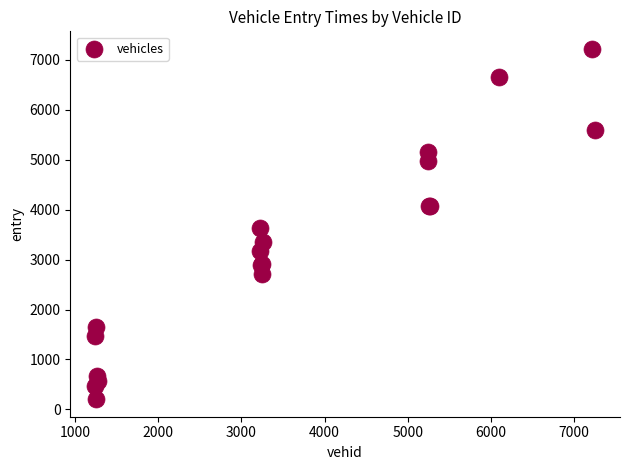

What Y value in the scatter plot is closest to 3713?

3627.6